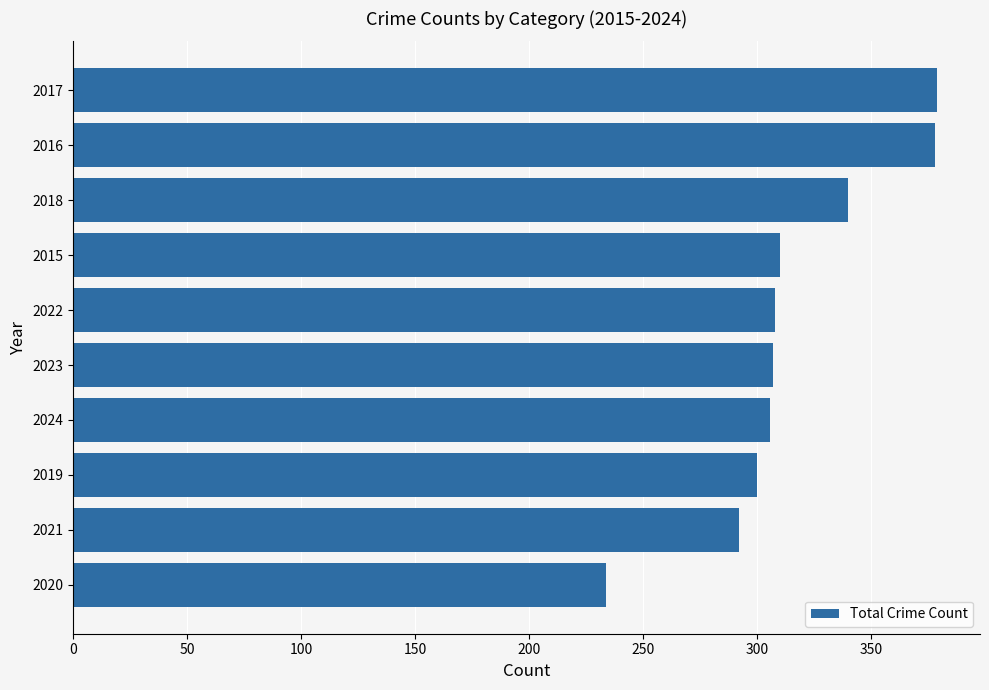

What is the average value?

315